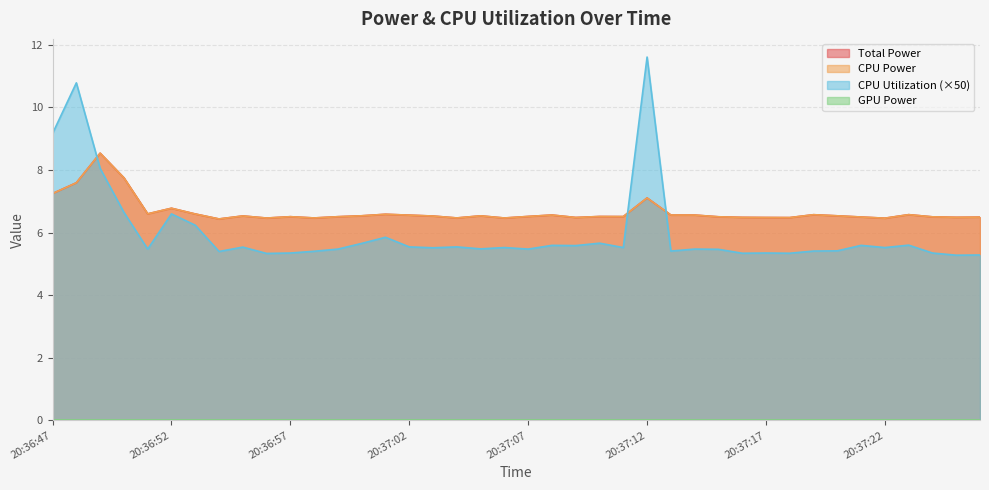

How many lines are shown in the chart?

4